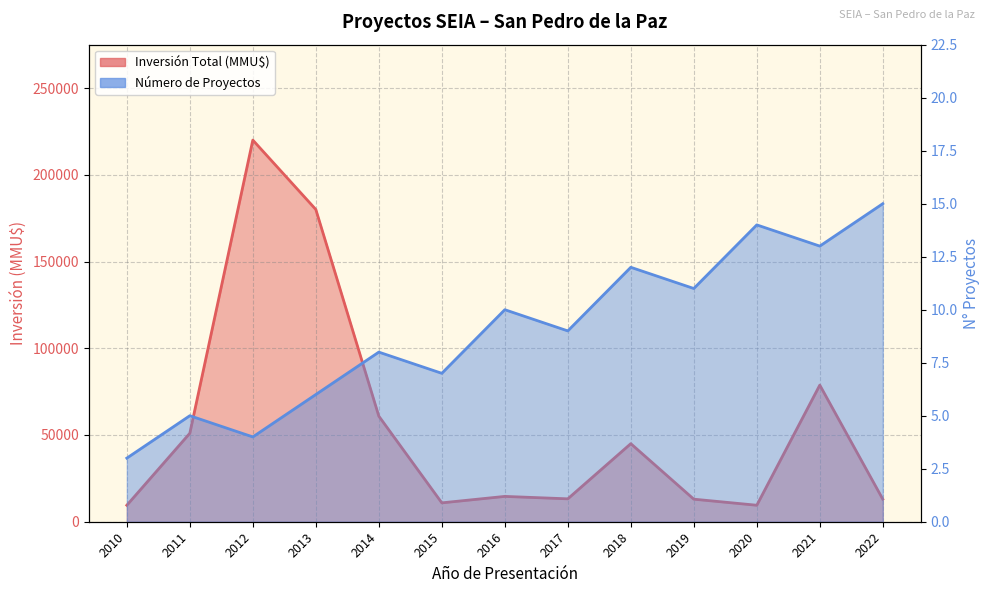

Reading left to right, what are all the values shown in this chart?

Número de Proyectos: 3	5	4	6	8	7	10	9	12	11	14	13	15
Inversión Total (MMU$): 9500	51000	220000	180000	60873	10880	14600	13200	45000	13000	9500	78747	13000